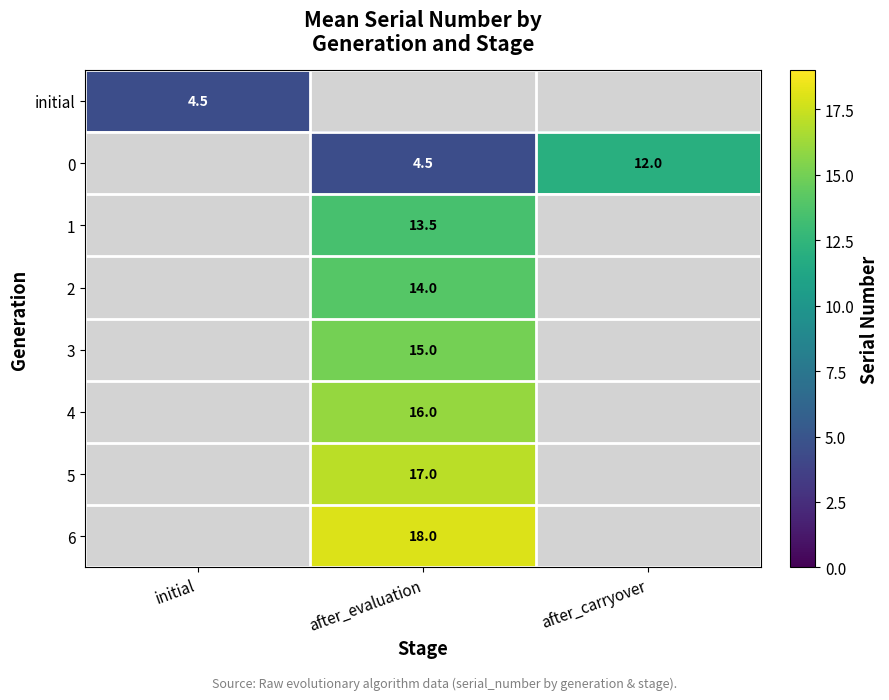

The value of 2 at after_evaluation is 4.4. True or false?

False